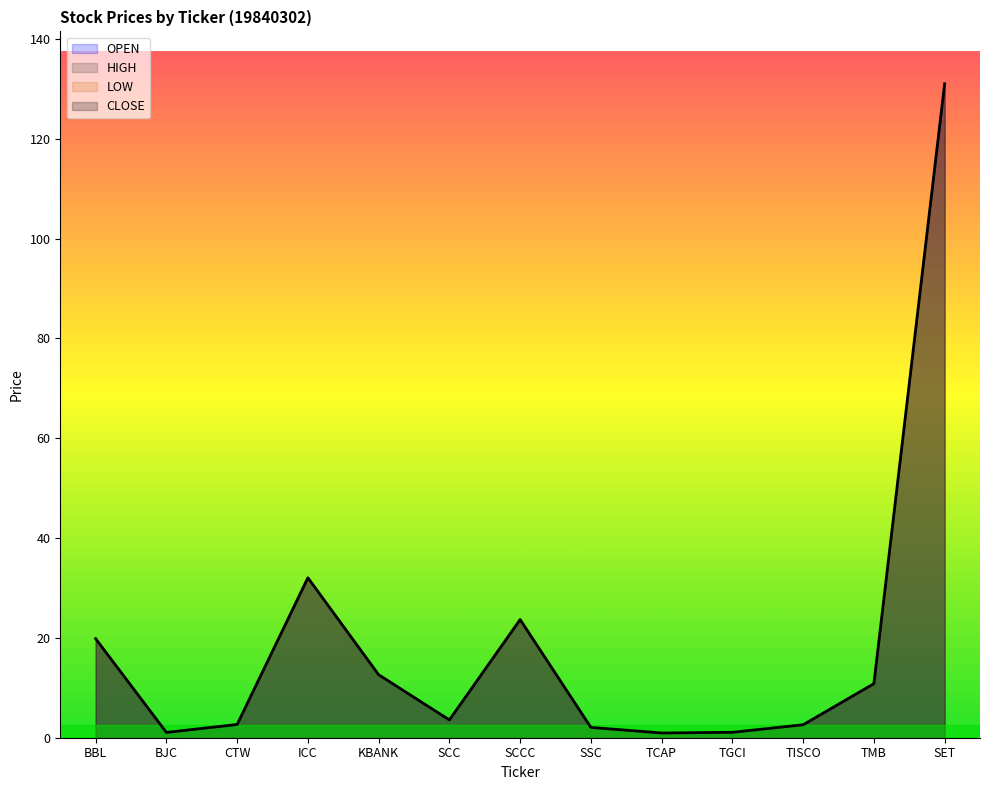

Where is the first local maximum for LOW?

ICC